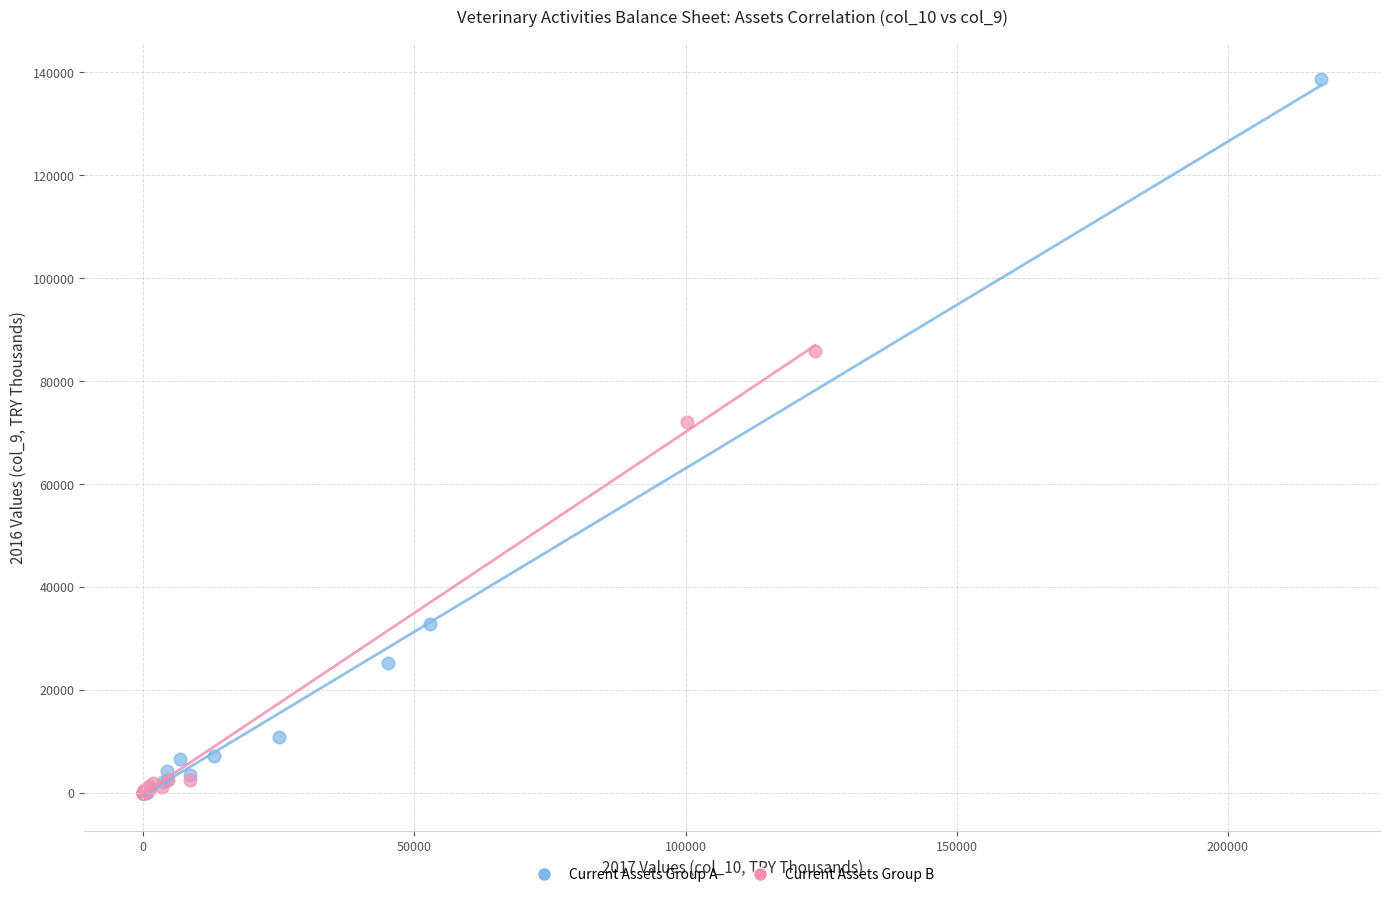

Which series reaches the maximum Y coordinate?

Current Assets Group A